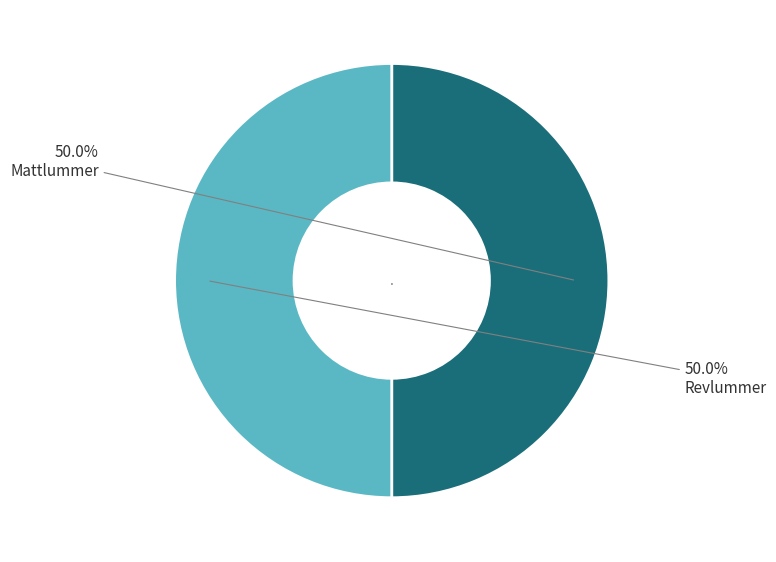

Combined, do Revlummer and Mattlummer account for over 50%?

Yes